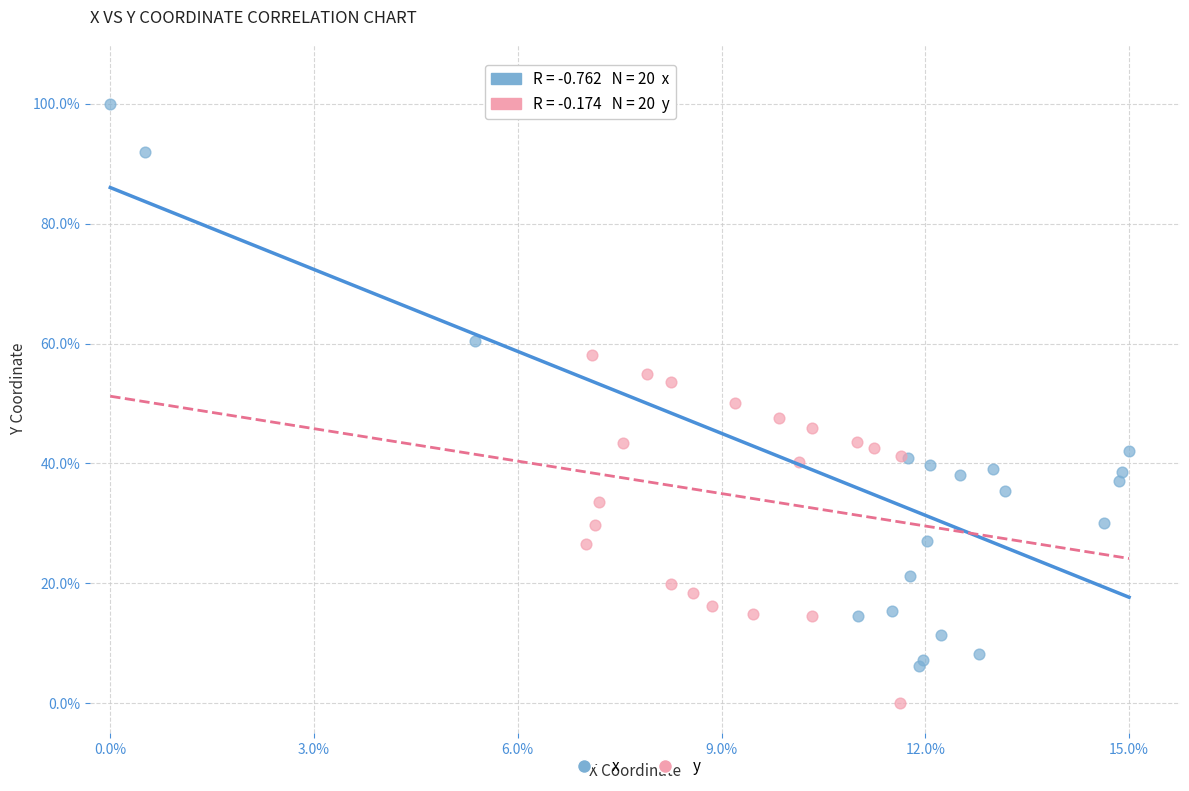

Which series has the widest spread of Y values?

x